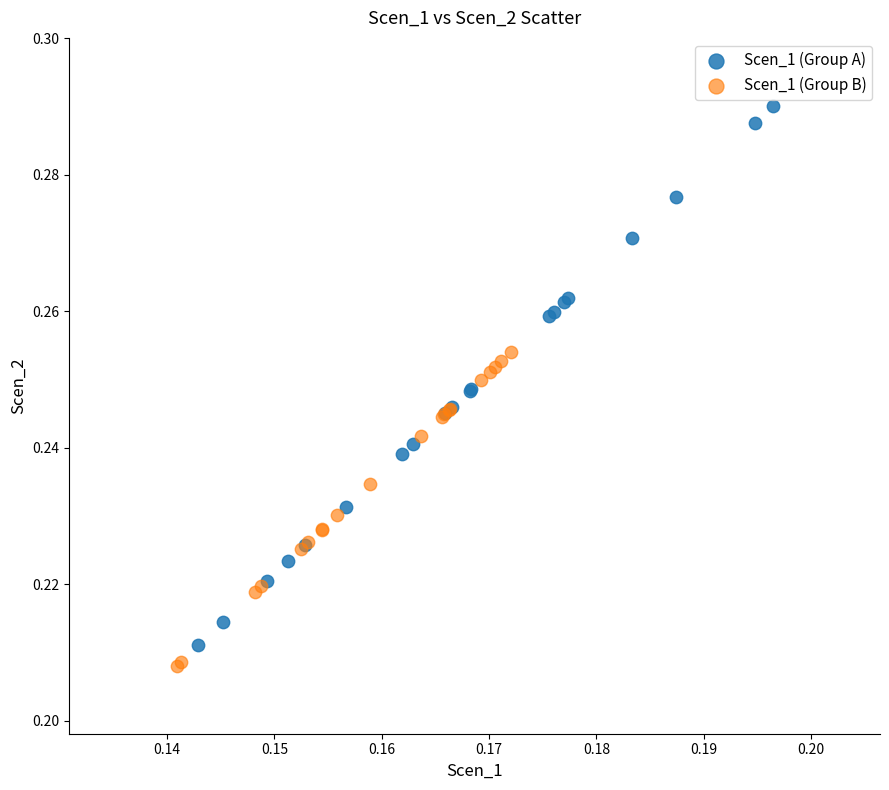

Which series contains the highest Y value?

Scen_1 (Group A)